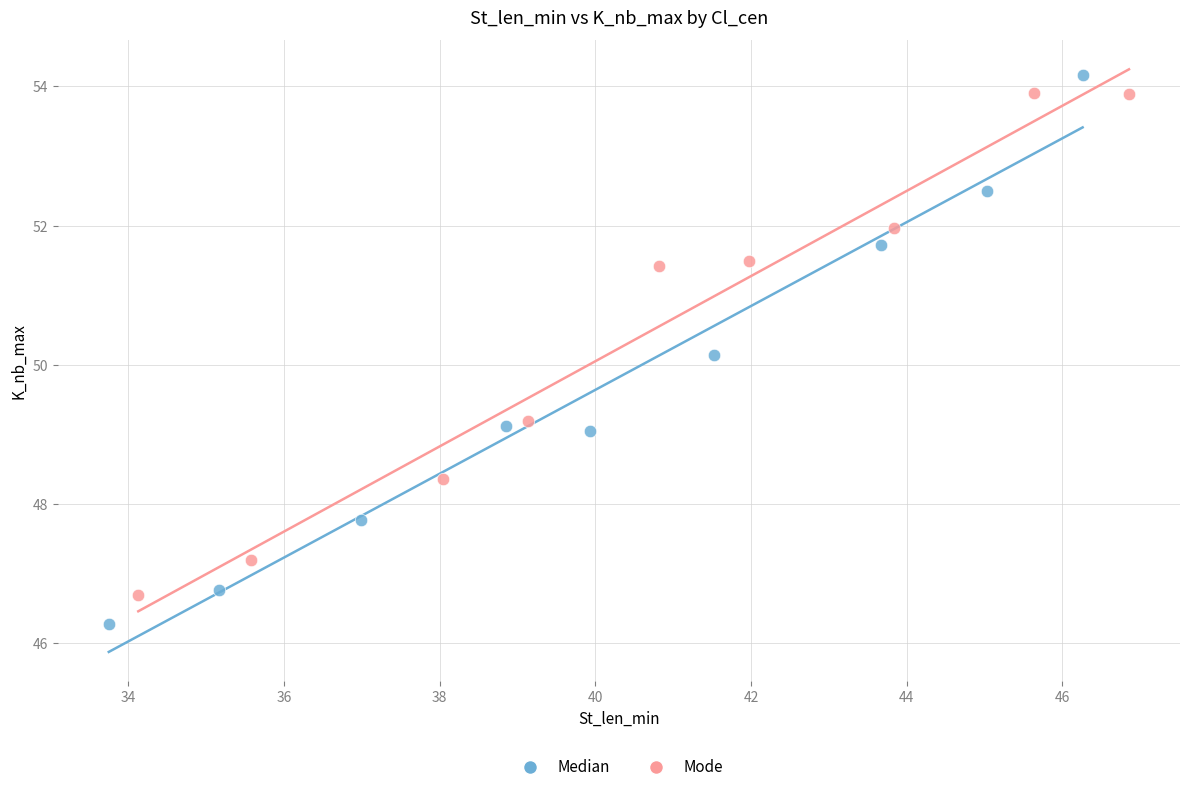

Which series has the largest Y range (max minus min)?

Median